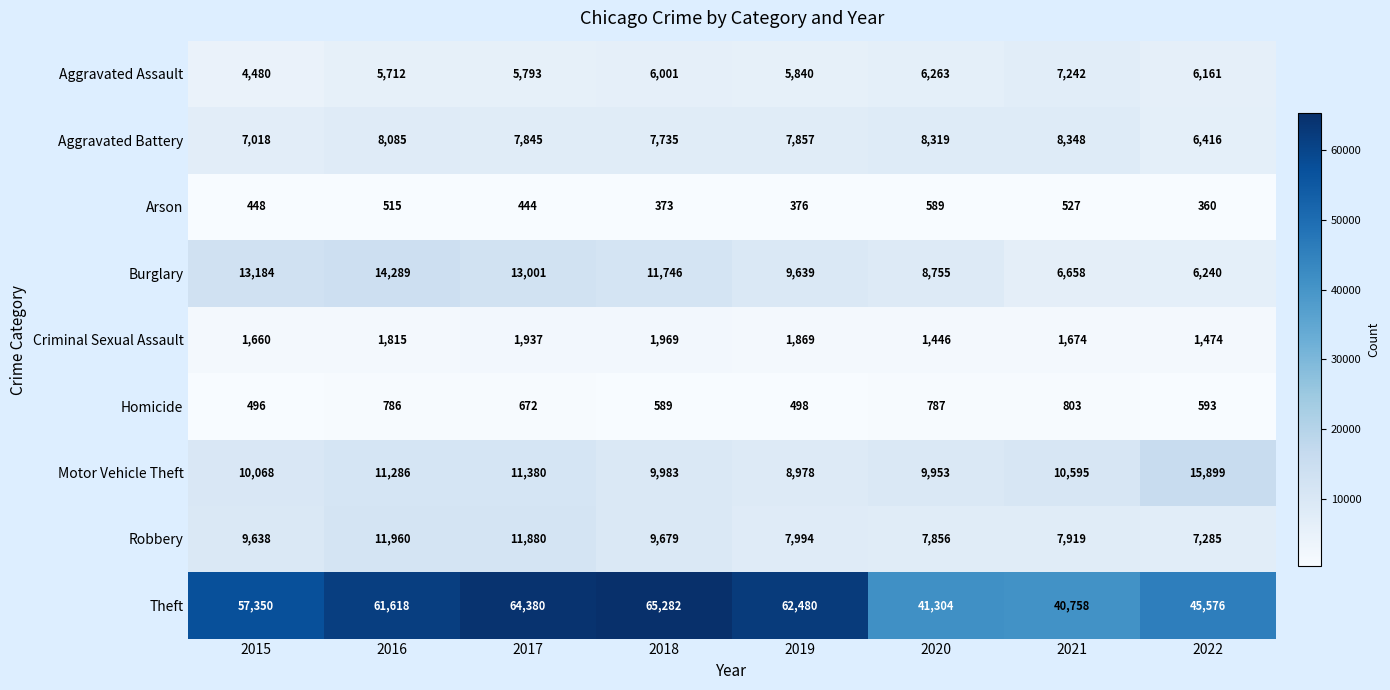

The Burglary series shows 13270 at 2020. True or false?

False